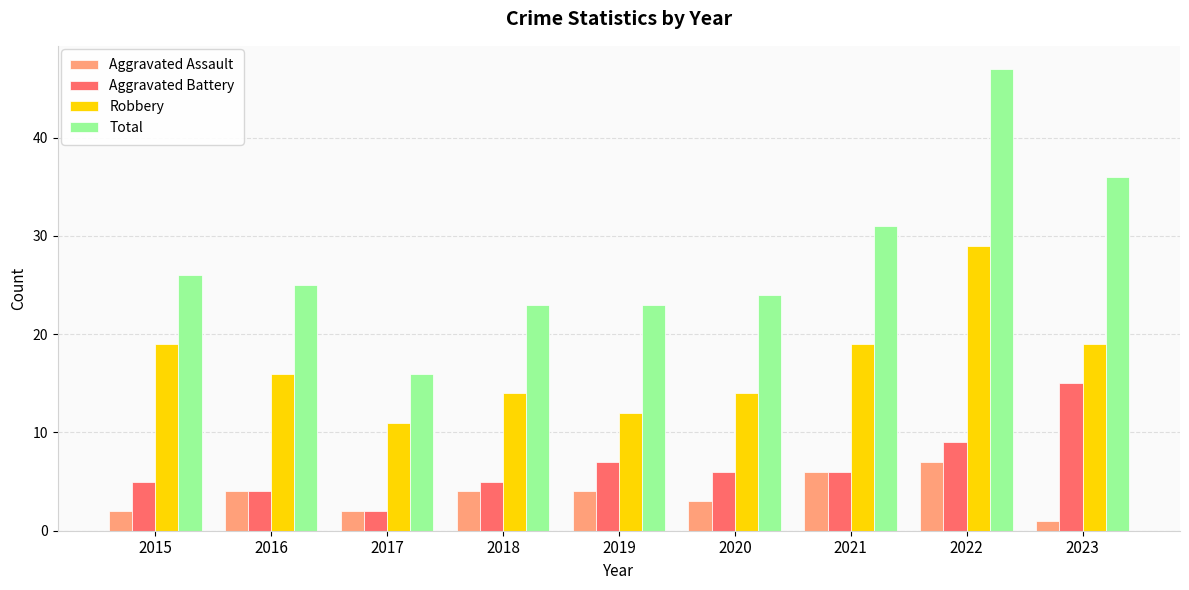

What is the minimum value for Aggravated Battery?

2